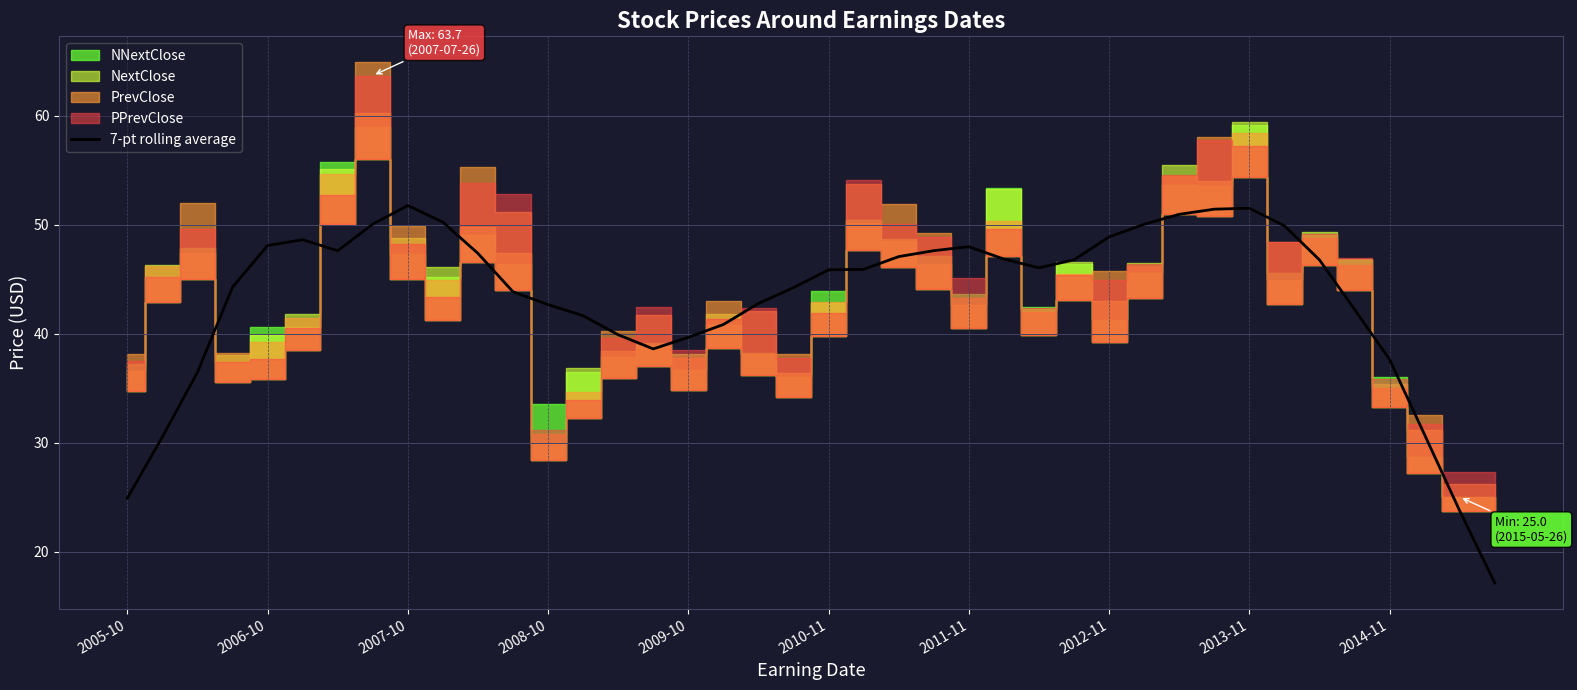

The value of 7-pt rolling average at 2010-11 is 80.2. True or false?

False